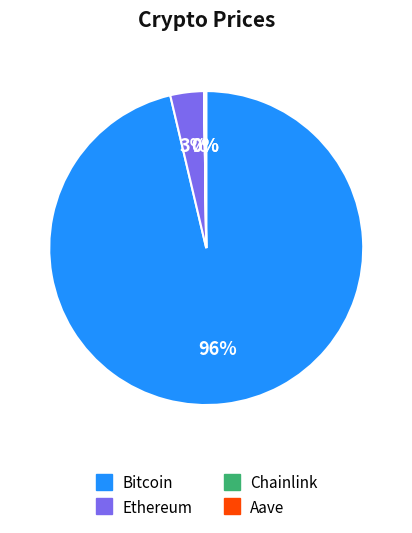

Which category has the biggest portion of the pie?

Bitcoin